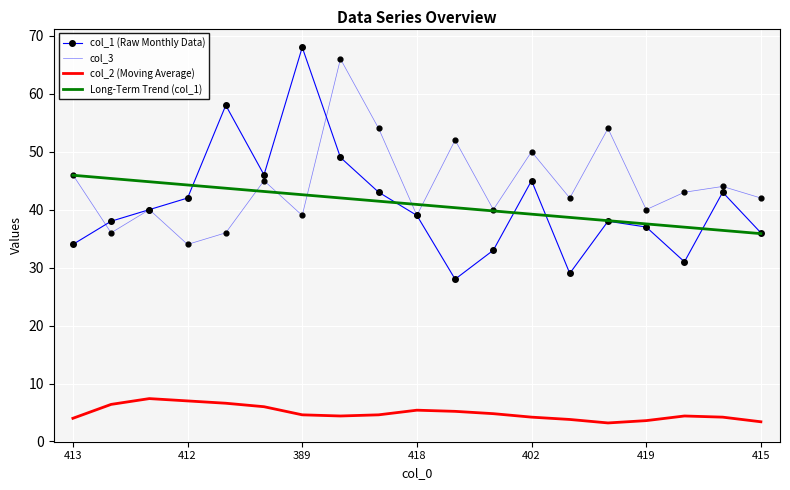

What are all the series names shown in the legend?

col_1 (Raw Monthly Data), col_3, col_2 (Moving Average), Long-Term Trend (col_1)